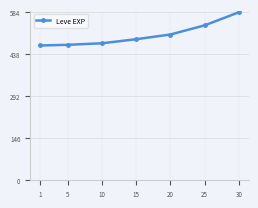

What is the value of the 2nd point from the left?

470.8